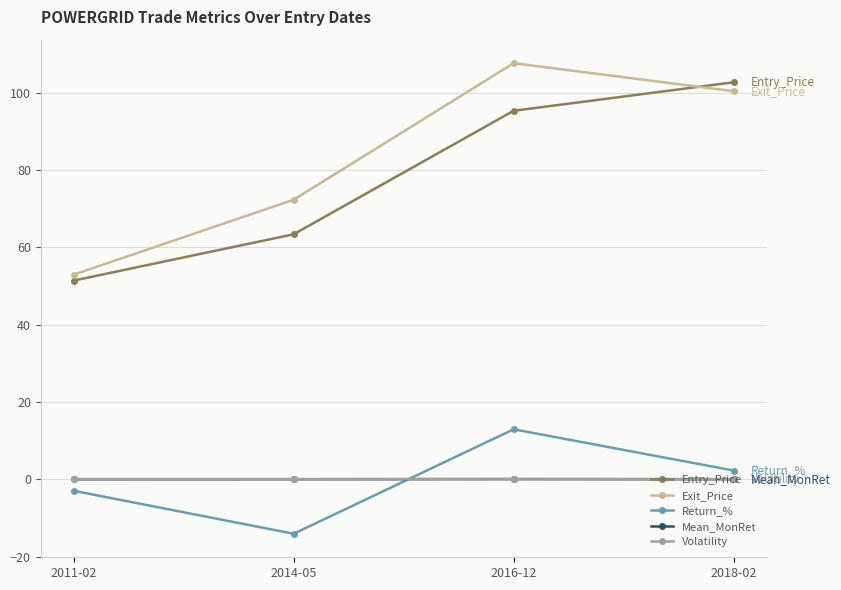

Is this an area chart (filled region under the line)?

No